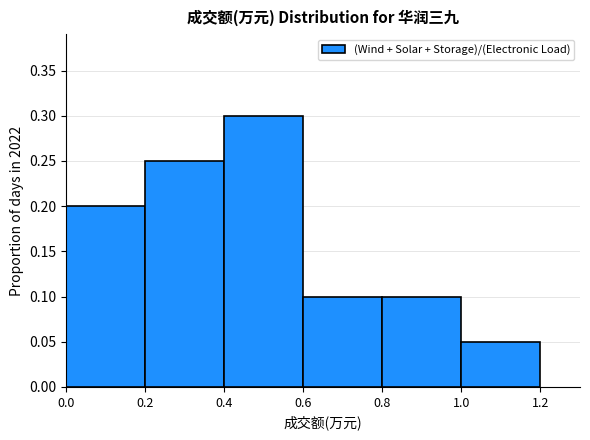

What is the sum of all values?

1.0